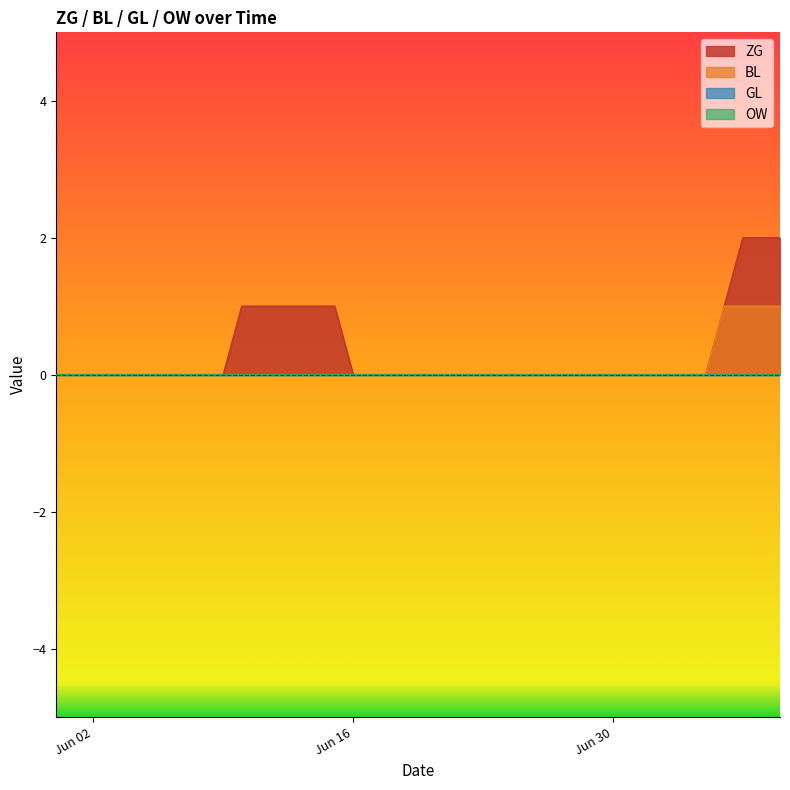

Between 2020-06-26 and 2020-06-30, which series saw the biggest shift?

ZG